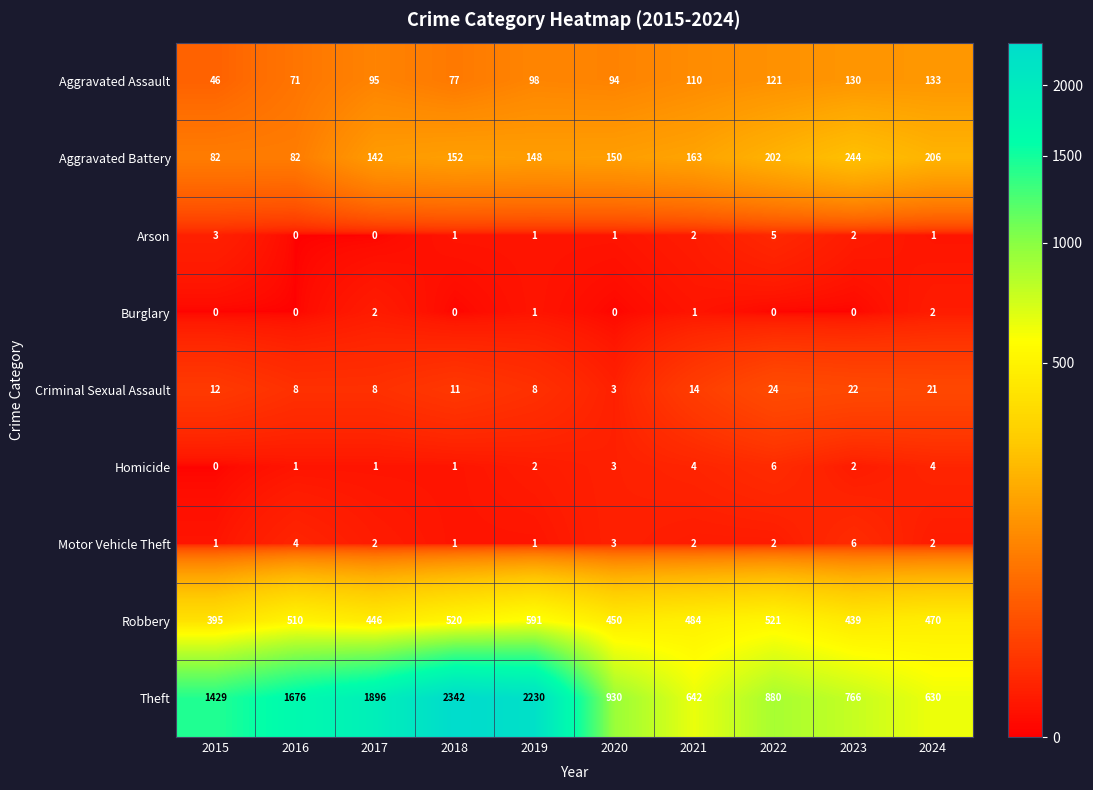

What is the sum of all Arson values?

16